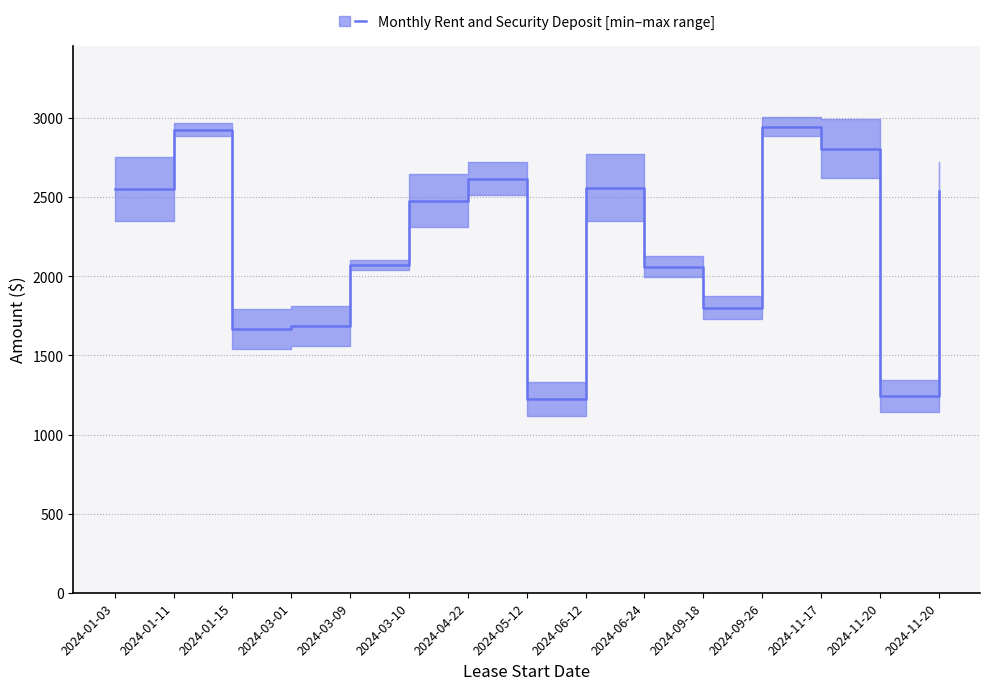

Which category has the highest value across all series?

2024-09-26